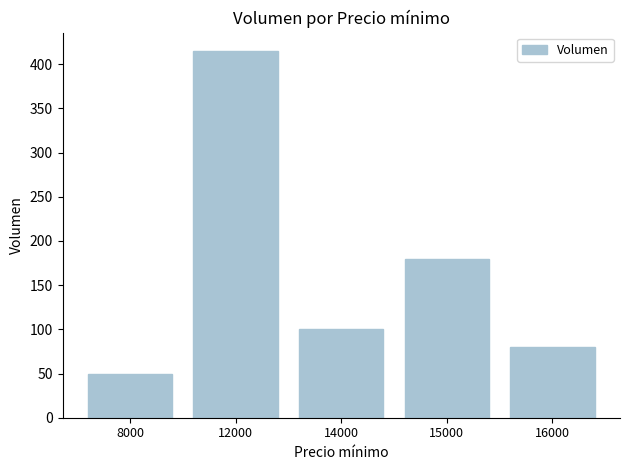

What is the sum of the values at 14000 and 8000?

150